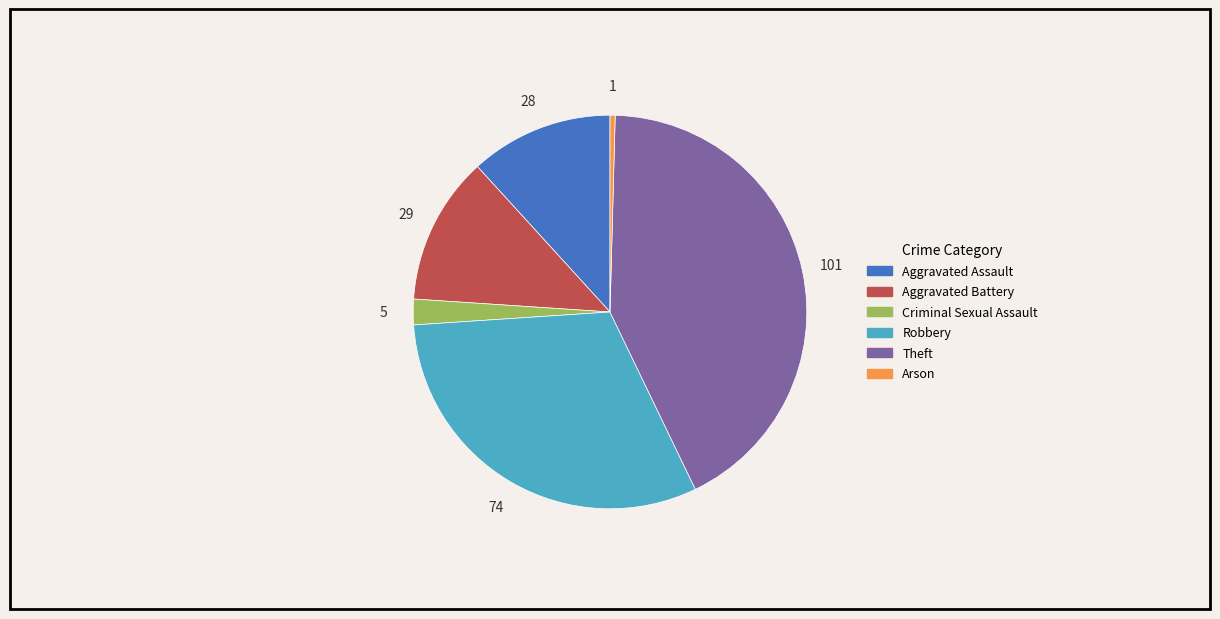

What is the largest slice in the pie chart?

Theft